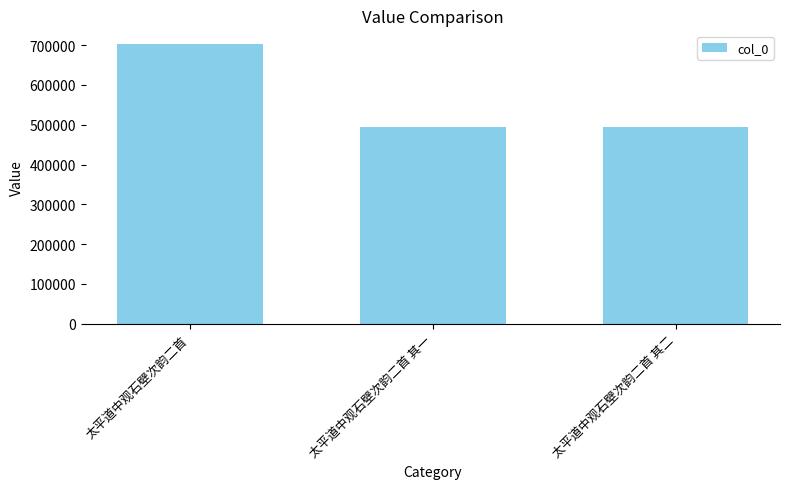

What is the value of the 2nd bar from the left?

494619